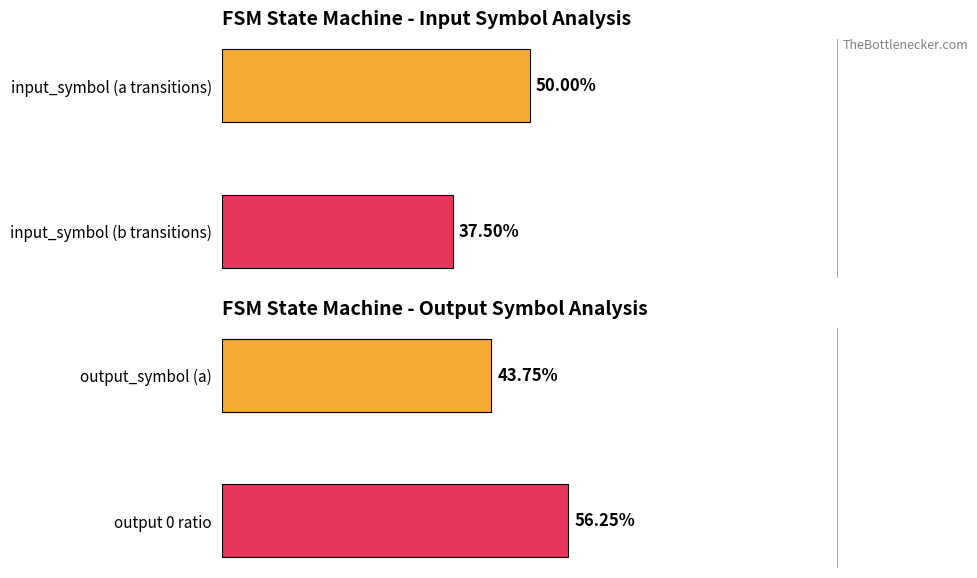

At which category is the sum across all series the highest?

4